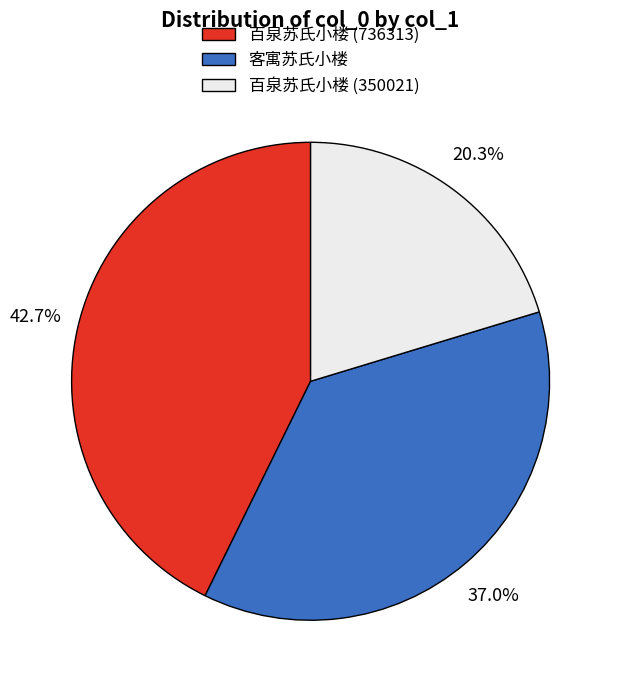

Does 百泉苏氏小楼 (736313) represent more than half of the total?

No